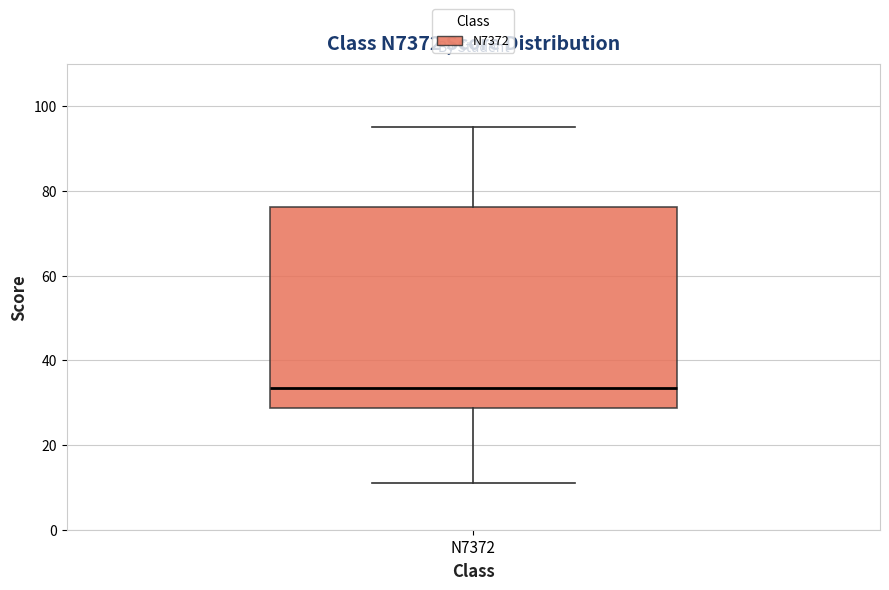

Read this box plot against the y-axis: the position of the median line, the range covered by the box, and the ends of both whiskers. The values are not printed on the chart, so give them approximately, as read against the axis.

median 34, box 28 to 76, whiskers 12 to 96